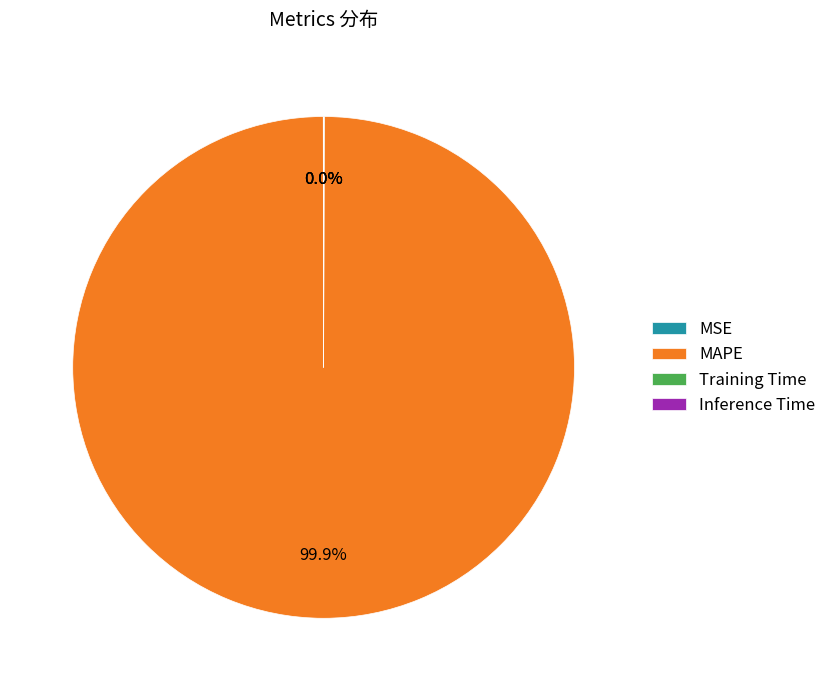

Does any single category account for the majority?

Yes